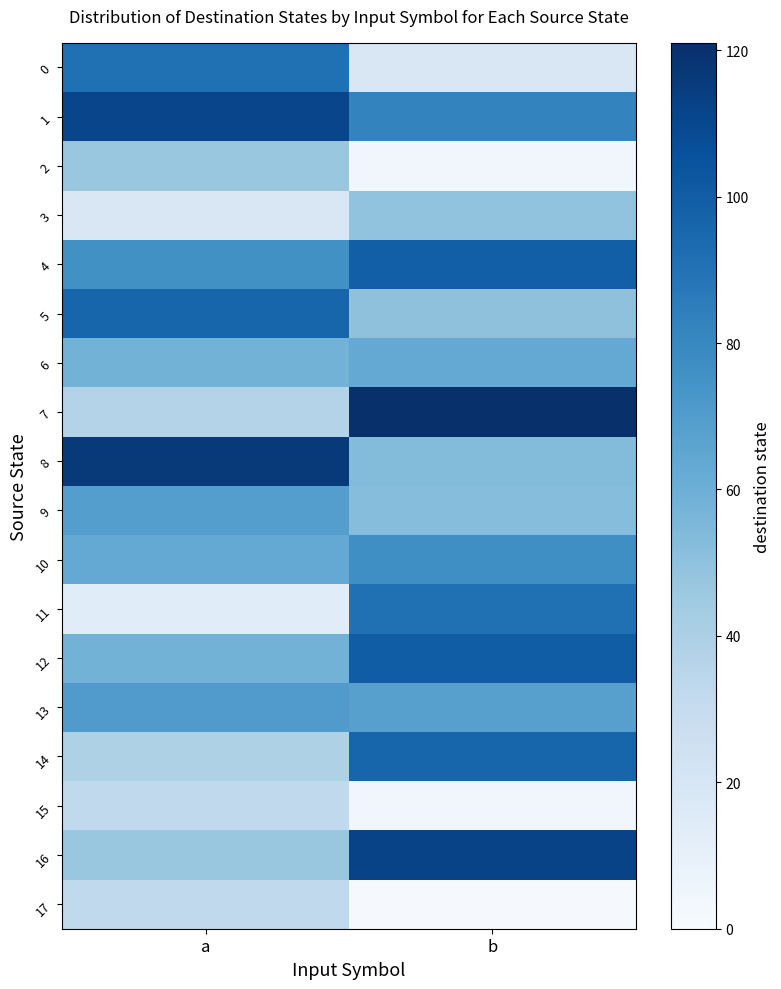

Reading right to left, what are all the values shown in this chart?

0: b=18	a=91
1: b=82	a=111
2: b=4	a=47
3: b=49	a=18
4: b=99	a=76
5: b=50	a=96
6: b=63	a=58
7: b=121	a=37
8: b=53	a=116
9: b=52	a=69
10: b=77	a=63
11: b=91	a=14
12: b=100	a=58
13: b=68	a=70
14: b=96	a=39
15: b=4	a=32
16: b=112	a=47
17: b=1	a=32